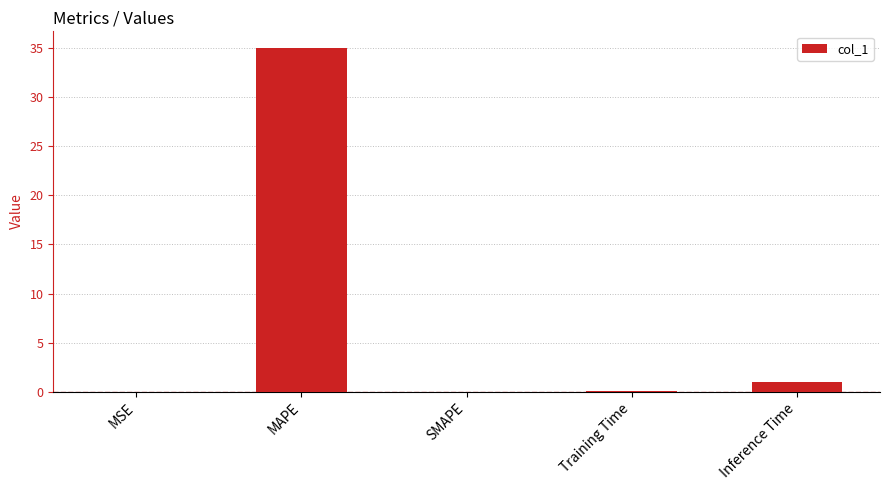

What is the sum of all values?

36.1